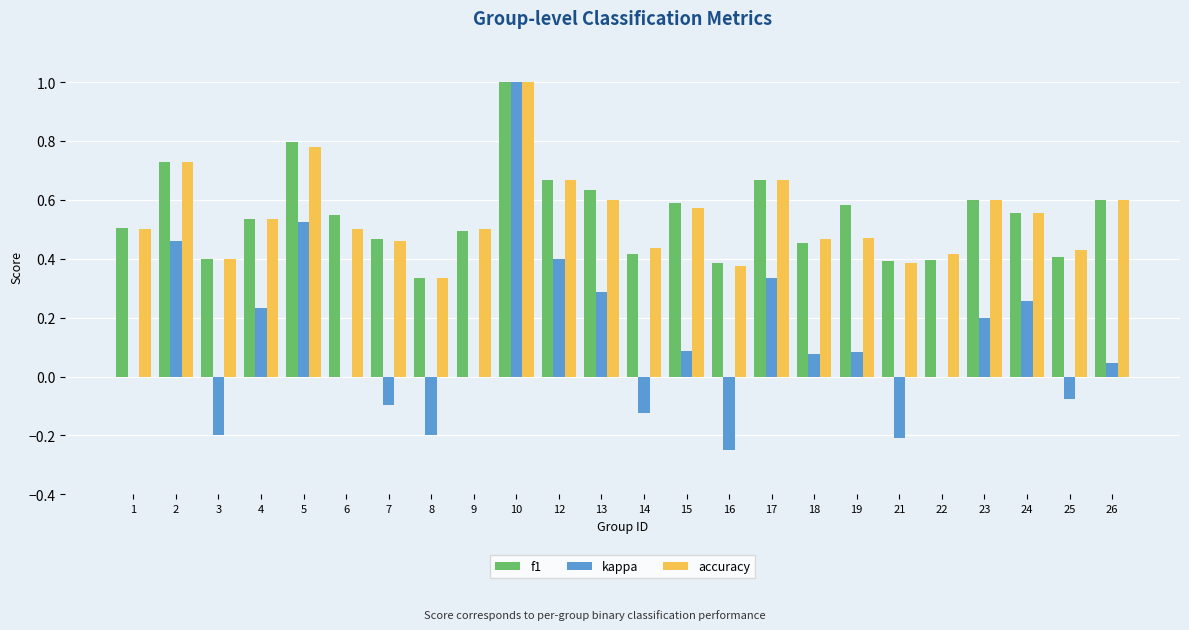

Where is f1 nearest to the value 0?

8